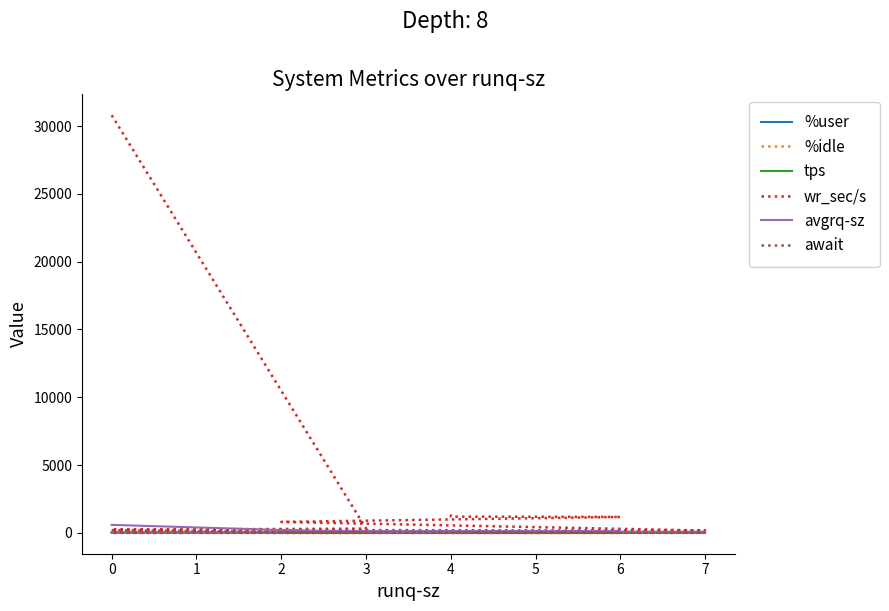

The %user series shows 11.6 at 0. True or false?

False